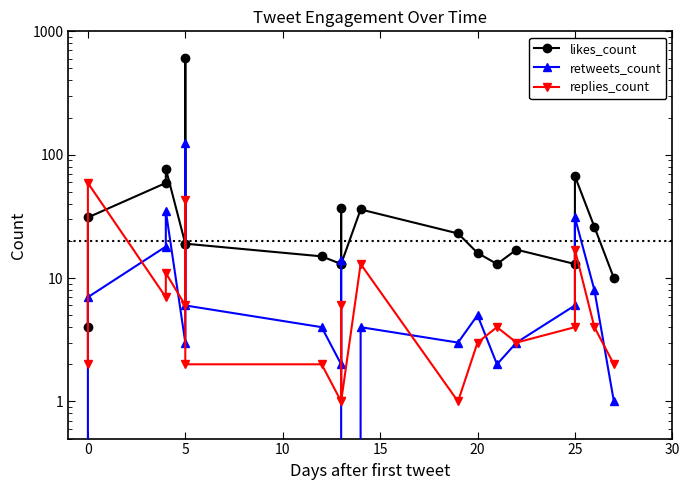

List the series in order of their peak value, lowest first.

replies_count, retweets_count, likes_count